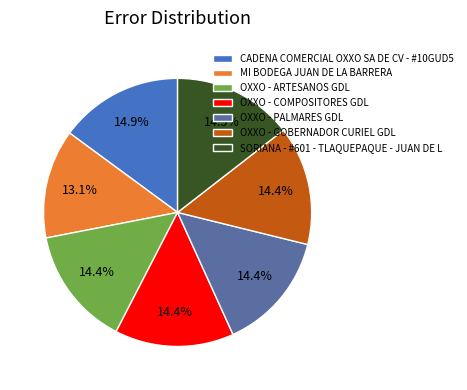

To the nearest percent, what is the combined percentage of SORIANA - #601 - TLAQUEPAQUE - JUAN DE L and OXXO - COMPOSITORES GDL?

29%